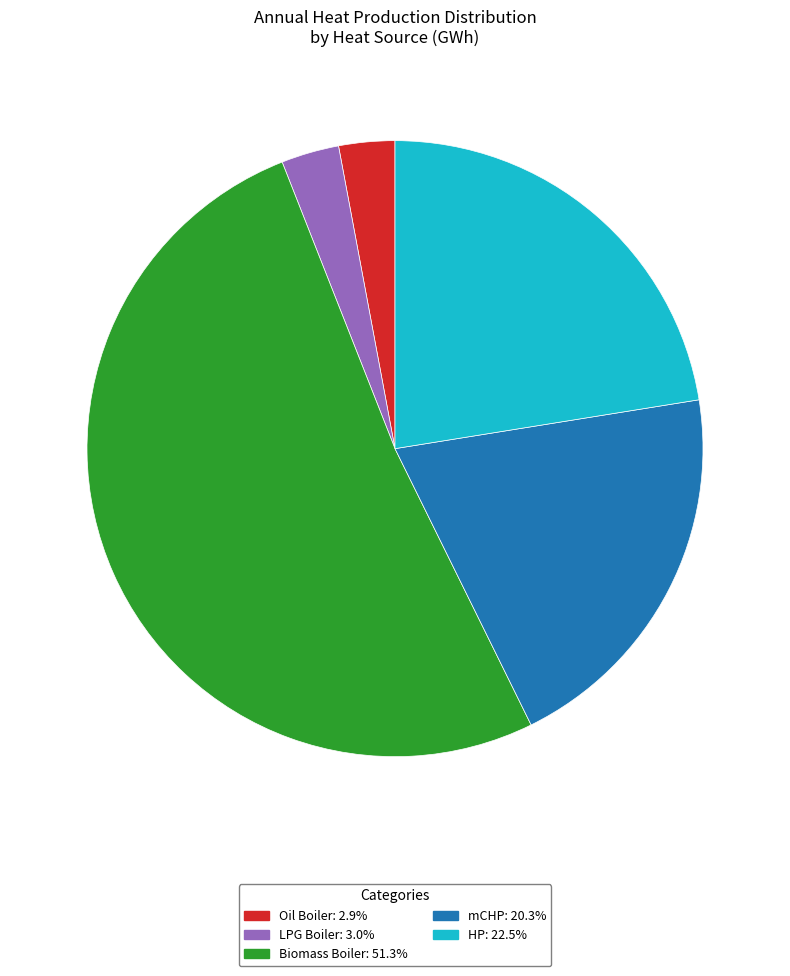

Which category has the biggest portion of the pie?

Biomass Boiler